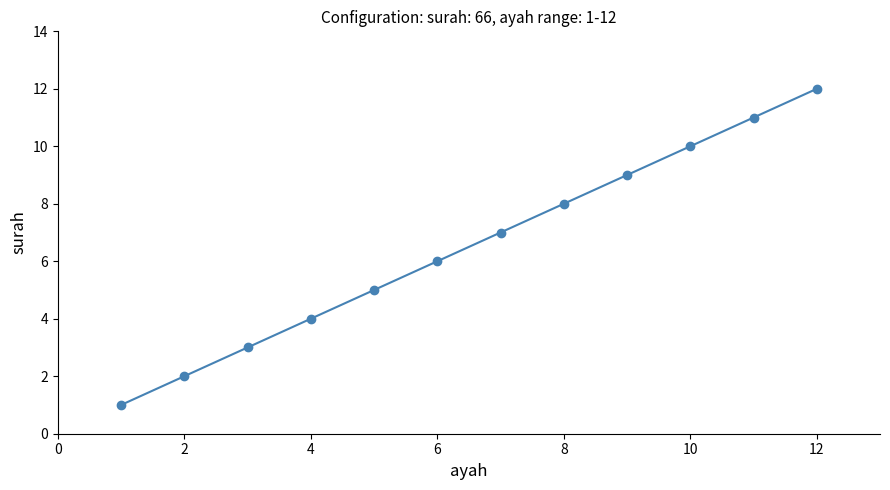

What is the sum of all values?

78